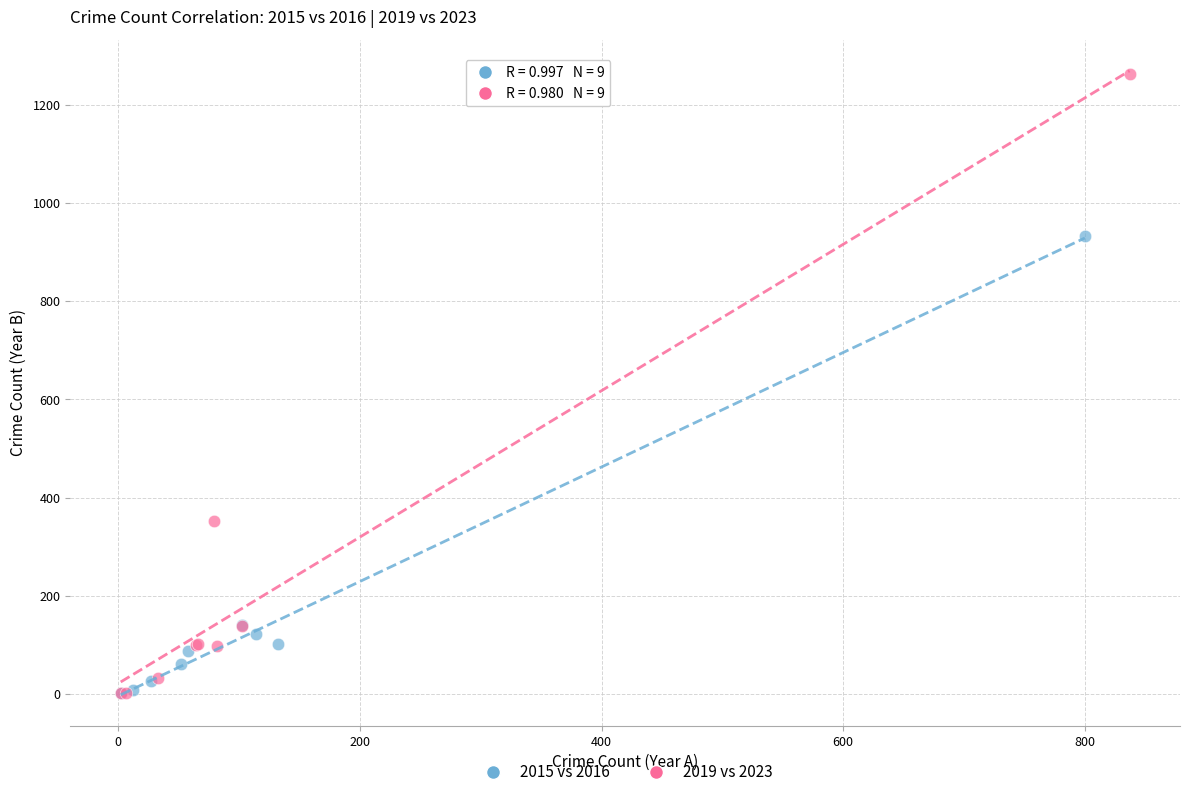

Which series has the widest spread of Y values?

2019 vs 2023